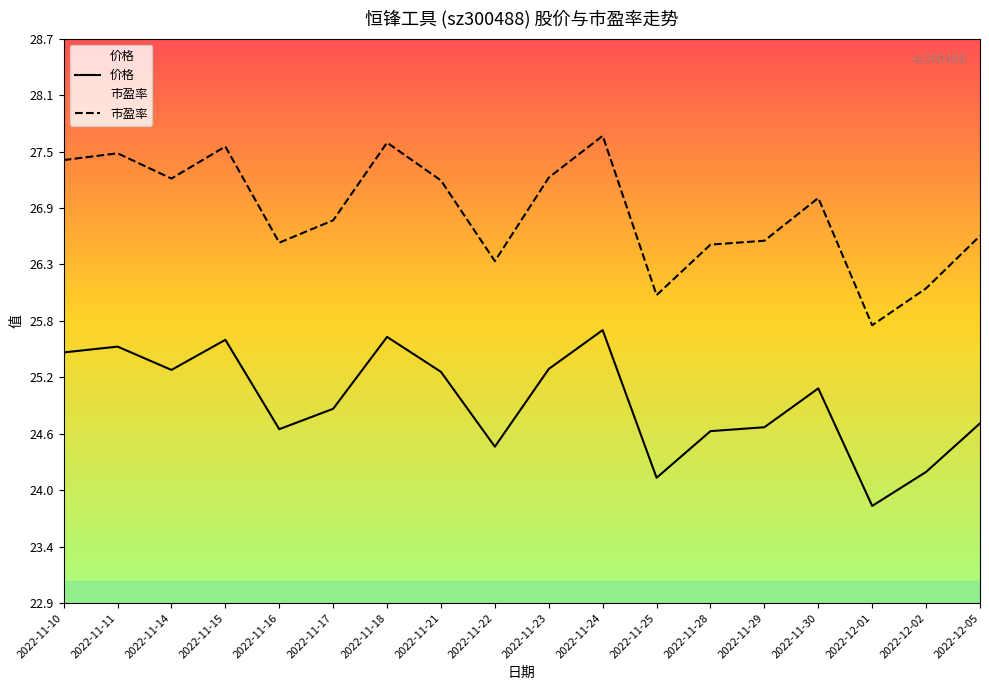

Is it true that 价格 equals 42.9 at 2022-11-21?

False